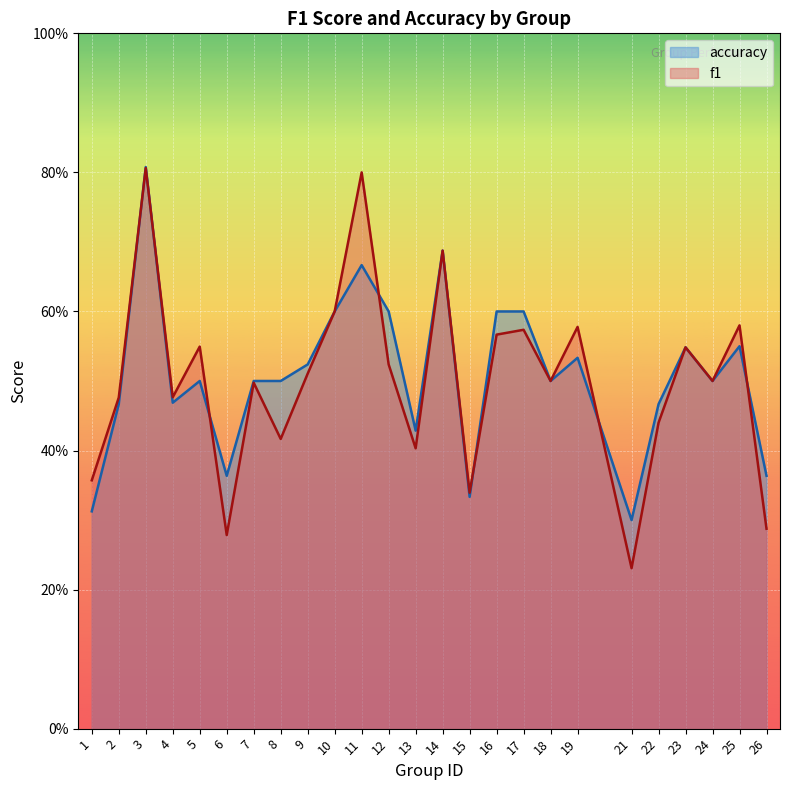

Reading left to right, extract all data points from this chart.

f1: 0.4	0.5	0.8	0.5	0.5	0.3	0.5	0.4	0.5	0.6	0.8	0.5	0.4	0.7	0.3	0.6	0.6	0.5	0.6	0.2	0.4	0.5	0.5	0.6	0.3
accuracy: 0.3	0.5	0.8	0.5	0.5	0.4	0.5	0.5	0.5	0.6	0.7	0.6	0.4	0.7	0.3	0.6	0.6	0.5	0.5	0.3	0.5	0.5	0.5	0.6	0.4